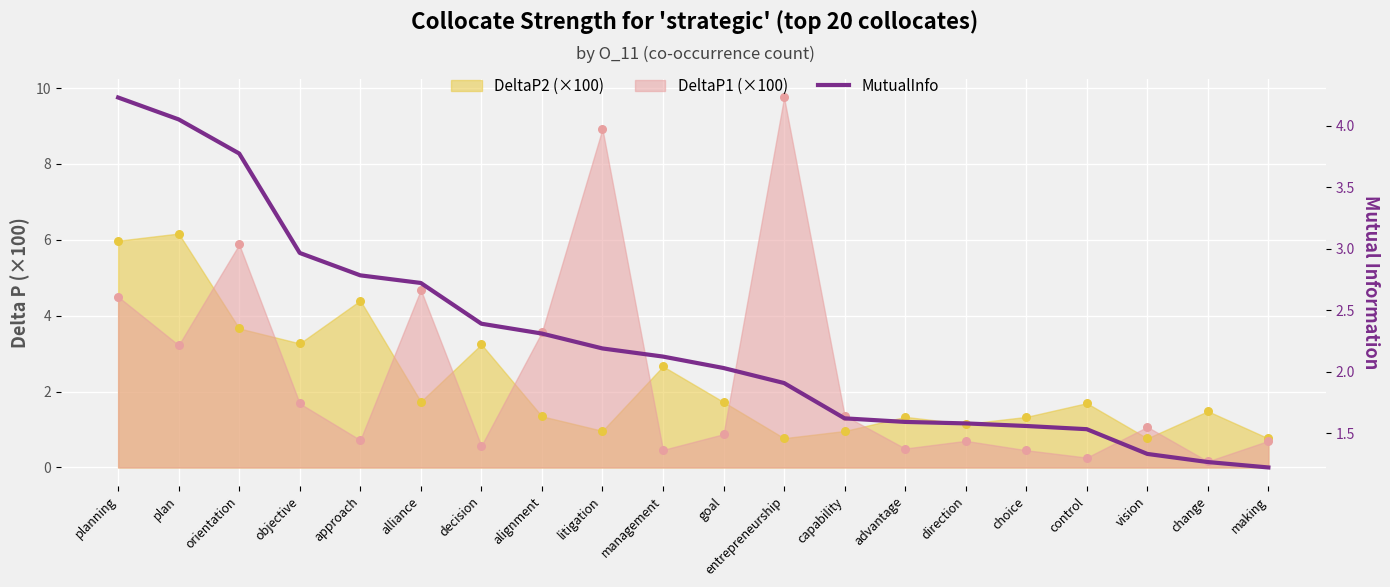

Approximately how many times larger is the value at advantage compared to objective?

0.5